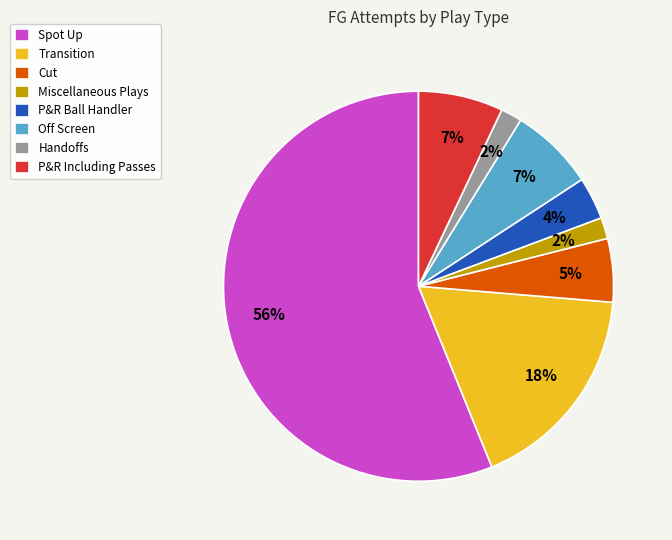

The P&R Ball Handler slice represents 9% of the pie. True or false?

False